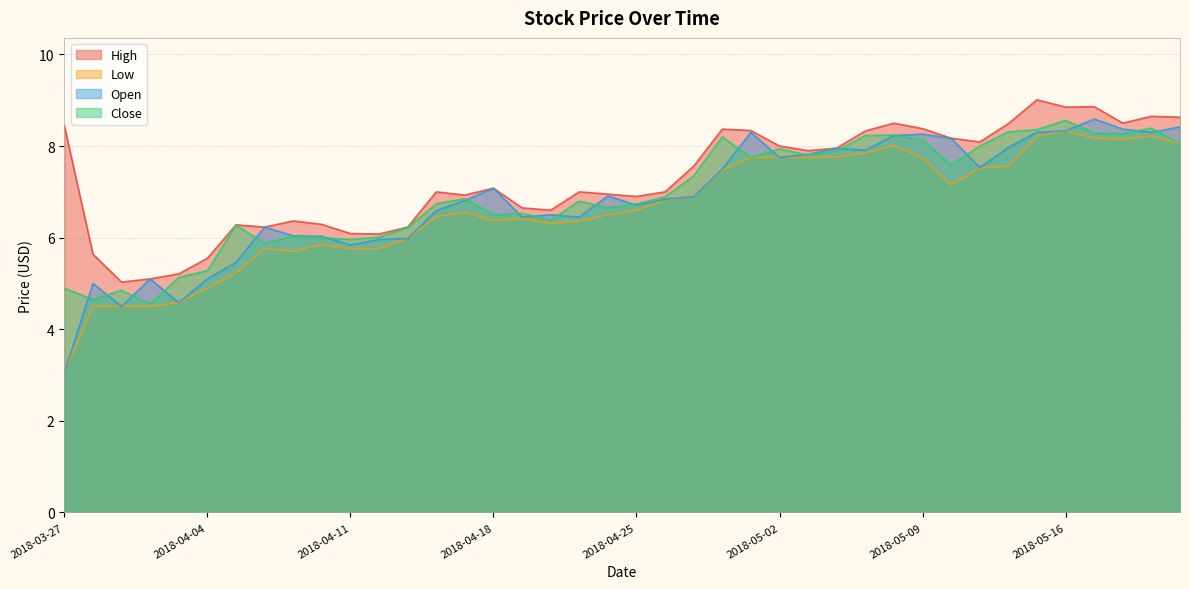

What is the difference between the second highest and second lowest values in the High series?

3.8